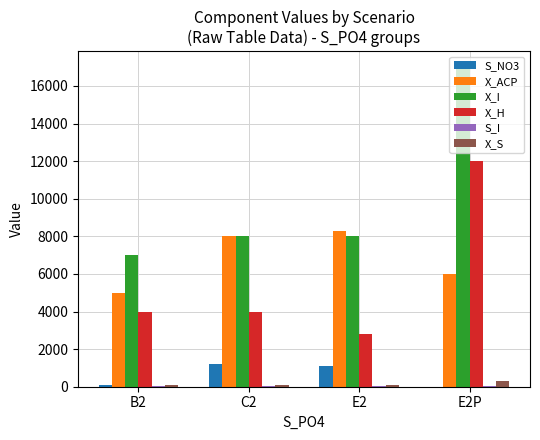

Which series has the largest total across all categories?

X_I